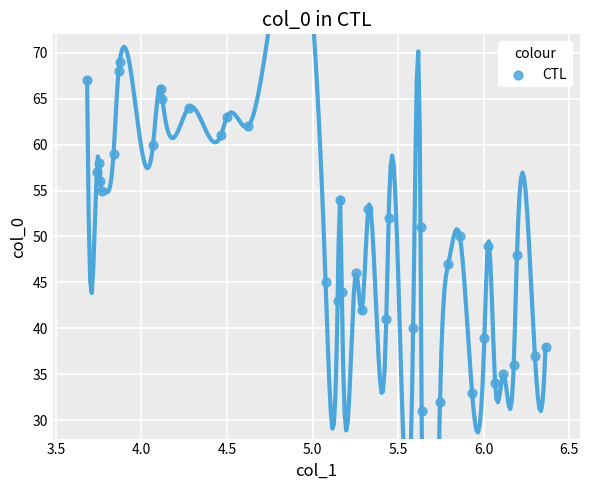

What is the range of Y values (max minus min)?

38